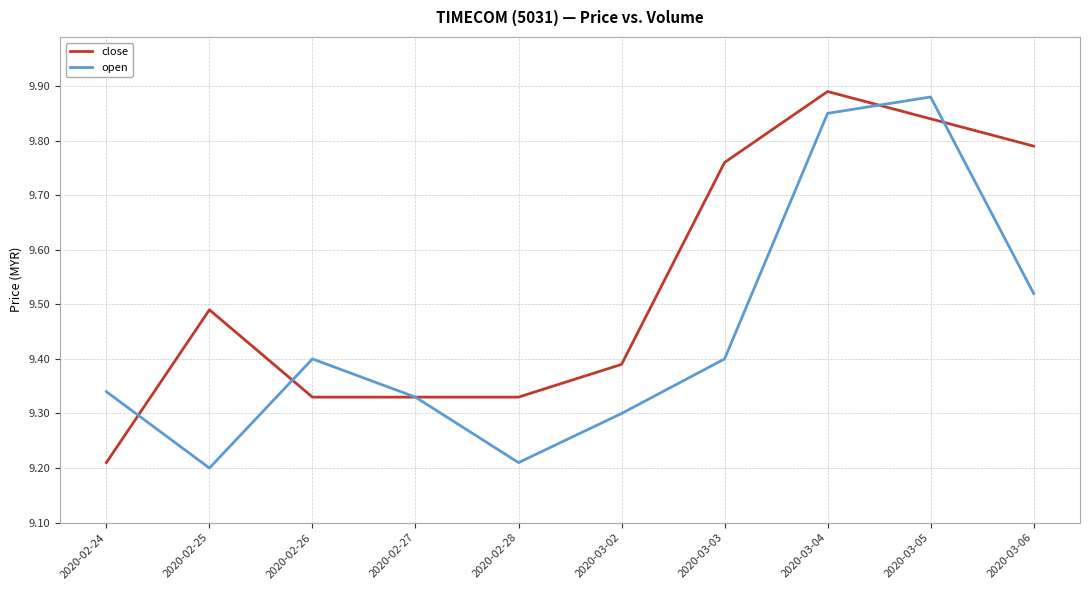

What is the total value across all series at 2020-02-28?

18.5